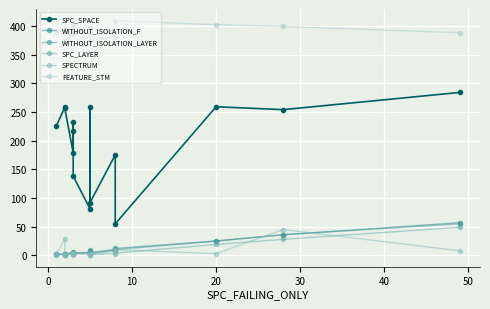

Reading right to left, list all the values displayed in this chart.

SPC_SPACE: 284	254	259	55	175	92	258	81	138	216	233	179	256	258	226
WITHOUT_ISOLATION_F: 57	36	25	12	10	5	10	5	4	3	6	5	2	2	2
WITHOUT_ISOLATION_LAYER: 55	36	25	10	10	3	8	5	4	3	5	5	1	1	2
SPC_LAYER: 49	28	19	4	8	1	4	5	3	3	2	3	2	2	1
SPECTRUM: 8	45	3	10	3	1	2	1	3	3	3	5	1	29	2
FEATURE_STM: 388	399	402	409	381	374	388	396	388	388	402	388	374	393	388